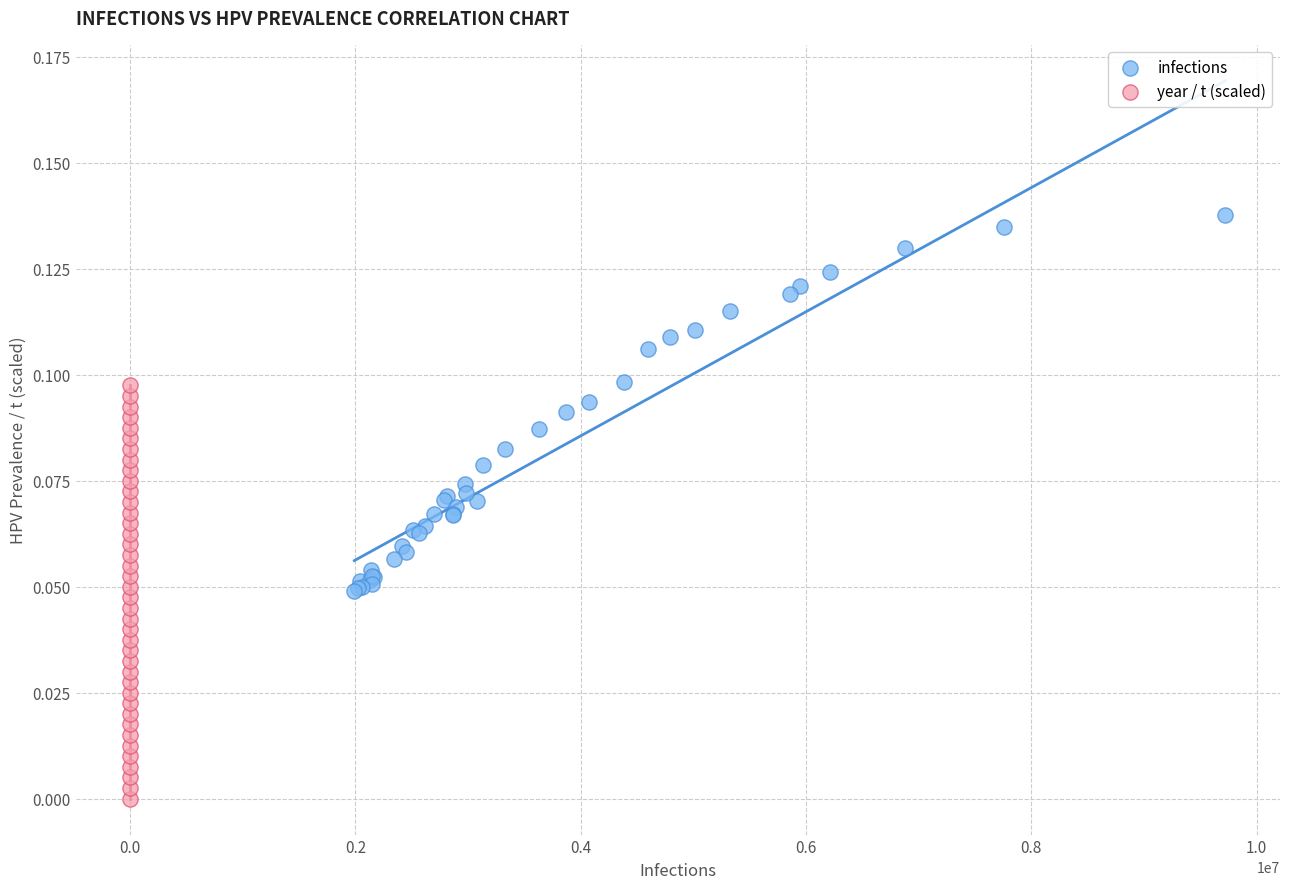

Which series contains the highest Y value?

infections